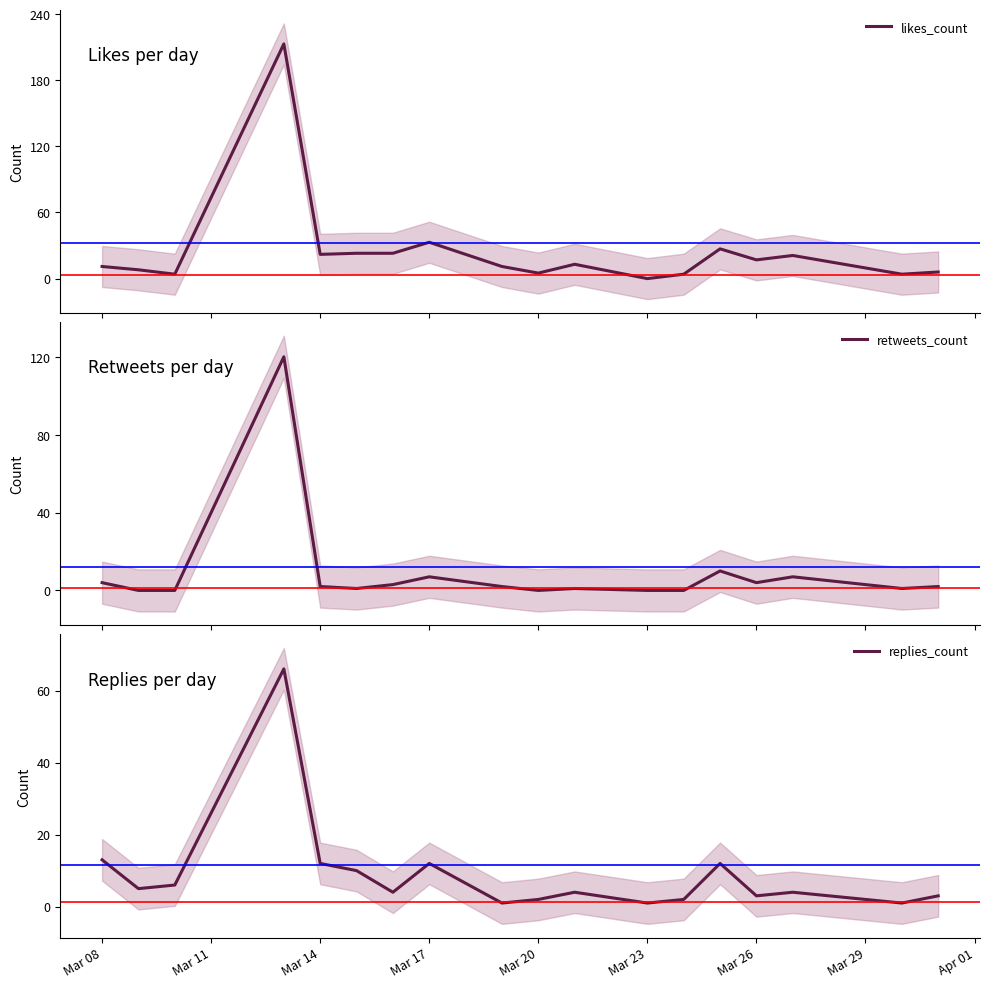

What is the highest value of the likes_count series?

213